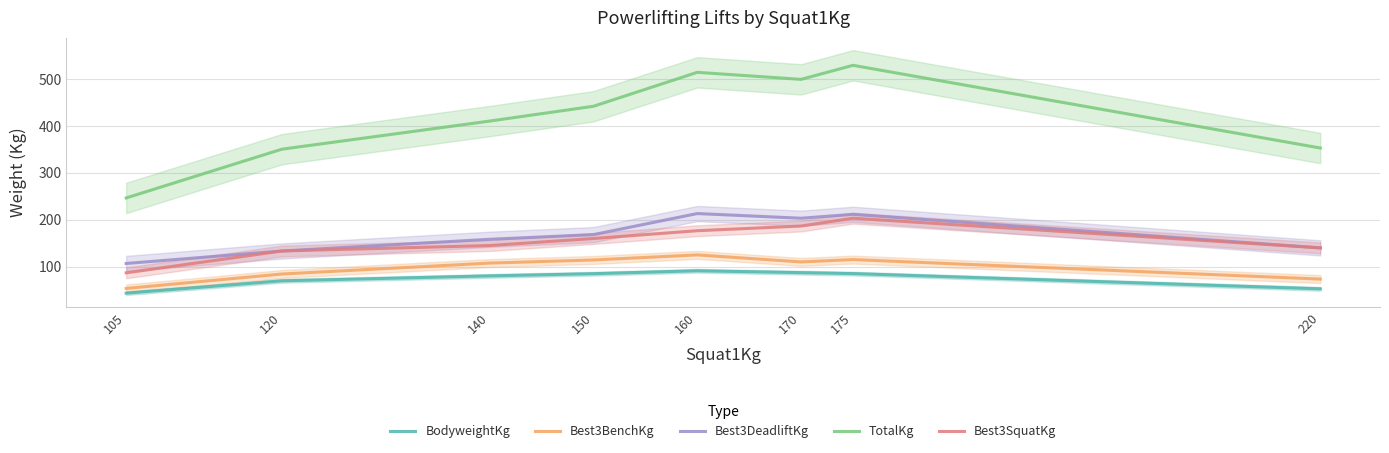

What is the value of the Best3SquatKg point at the 4th from the left?

160.0